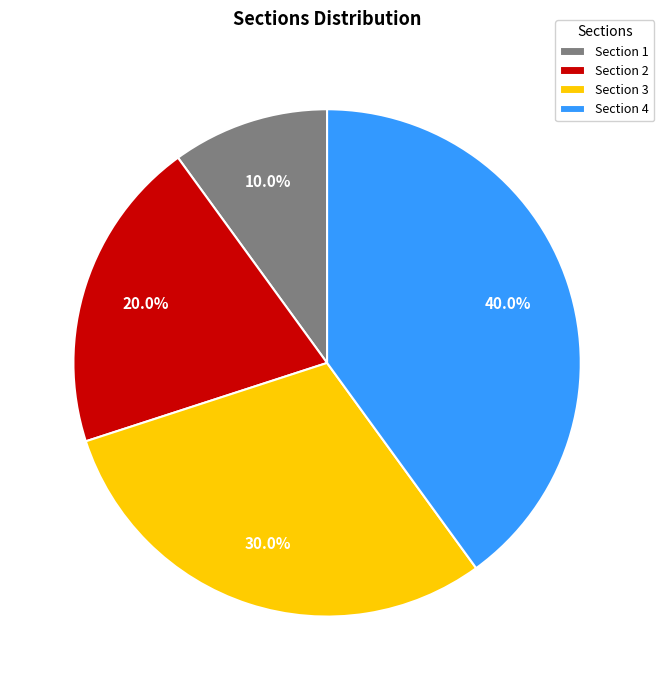

To the nearest percent, what is the average slice percentage?

25%